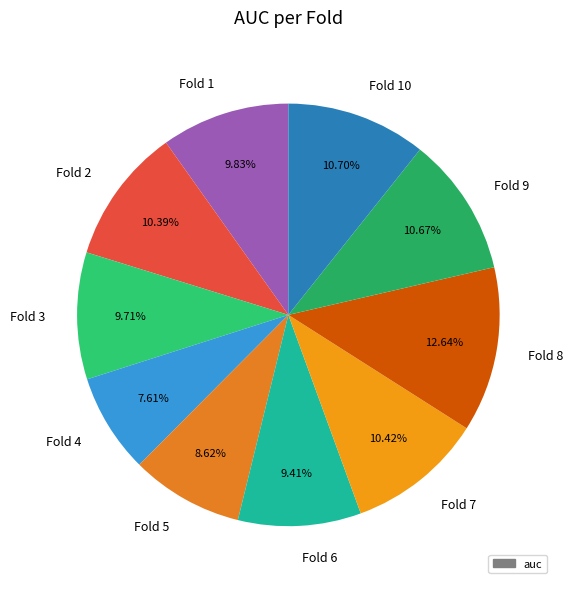

Between Fold 1 and Fold 8, which is larger?

Fold 8